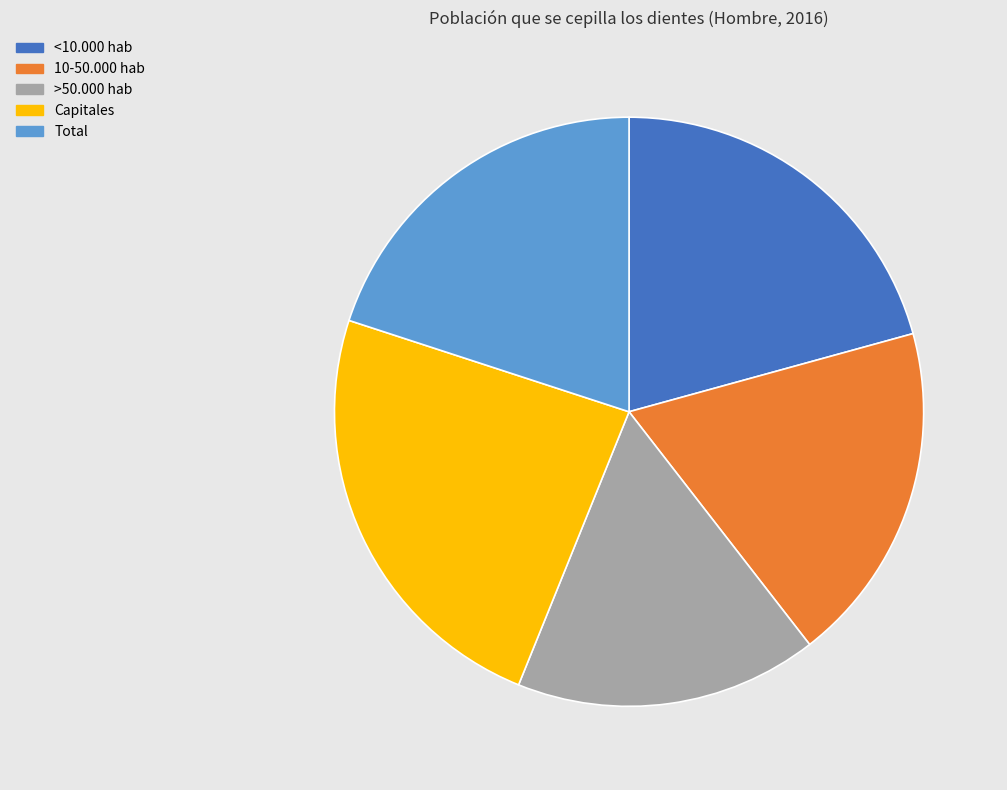

Is 10-50.000 hab the majority of the pie?

No